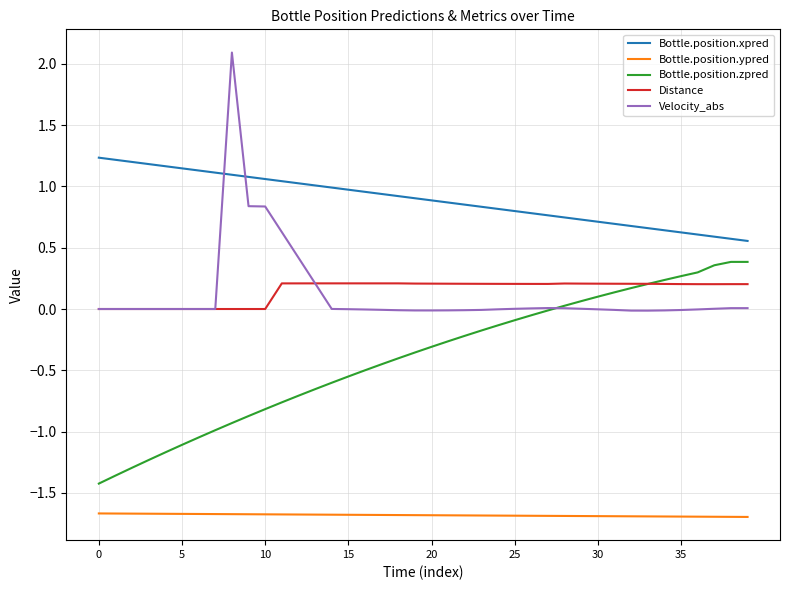

Rank the series by their maximum value, from lowest to highest.

Bottle.position.ypred, Distance, Bottle.position.zpred, Bottle.position.xpred, Velocity_abs